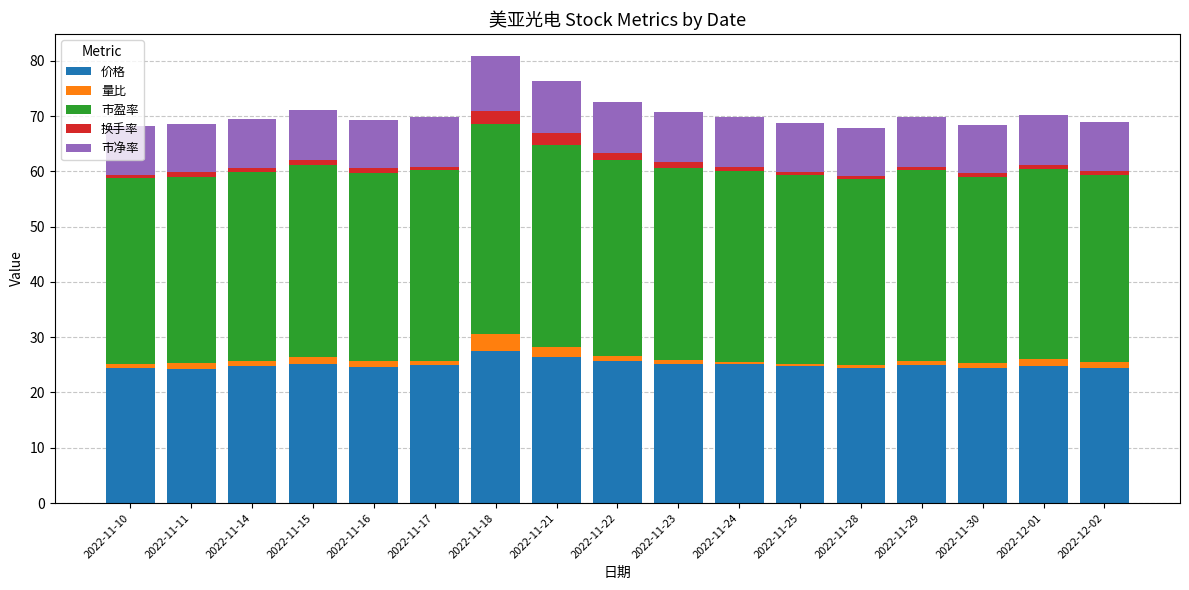

What is the highest value of the 价格 series?

27.5